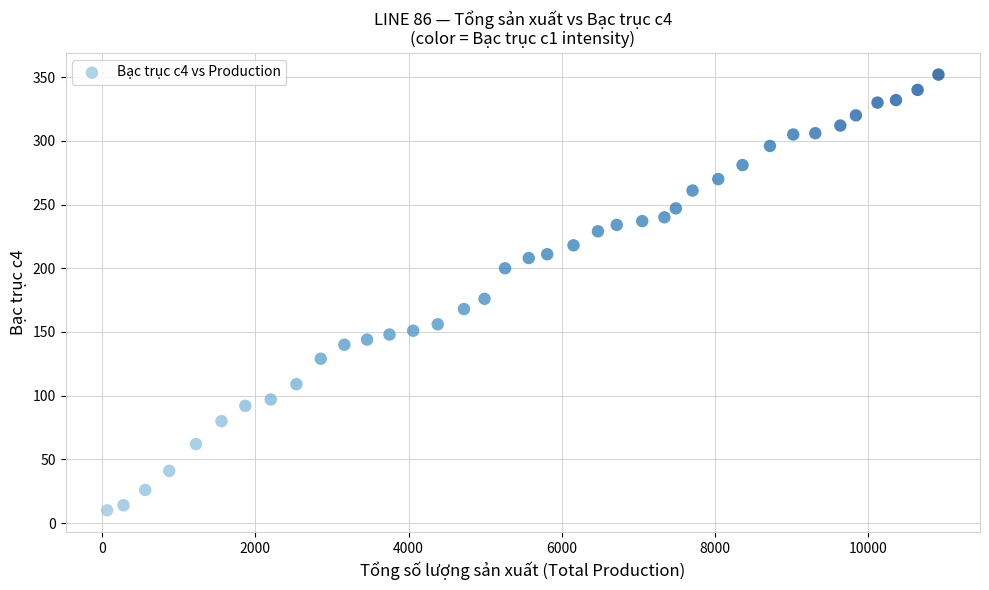

What Y value in the scatter plot is closest to 181?

176